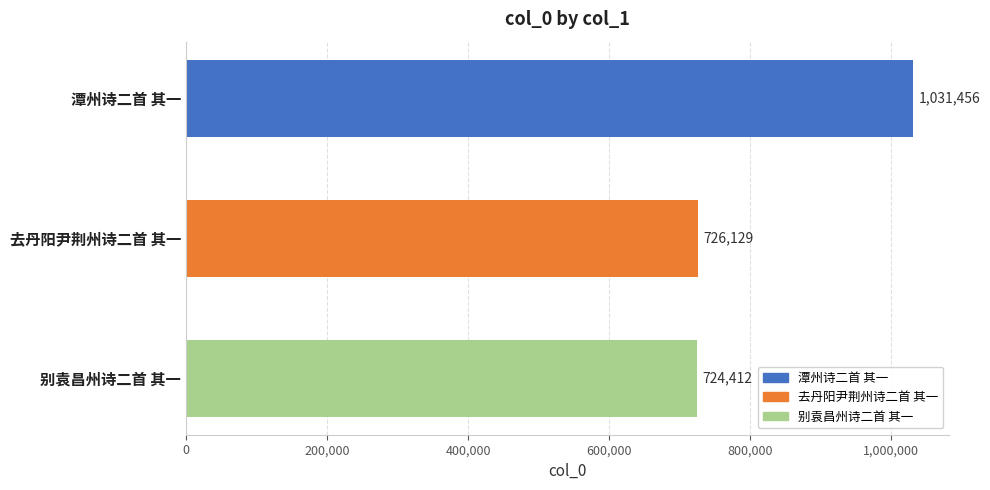

What is the change in value from 潭州诗二首 其一 to 去丹阳尹荆州诗二首 其一?

-305327